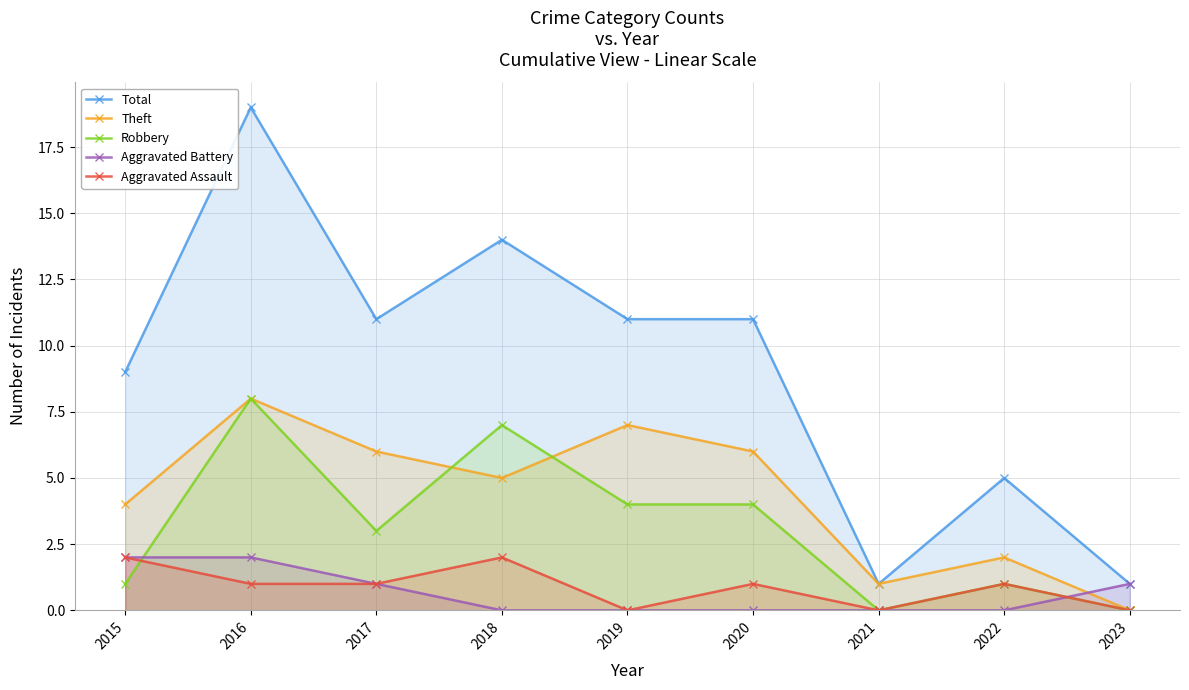

Where is the first local minimum for Aggravated Assault?

2019